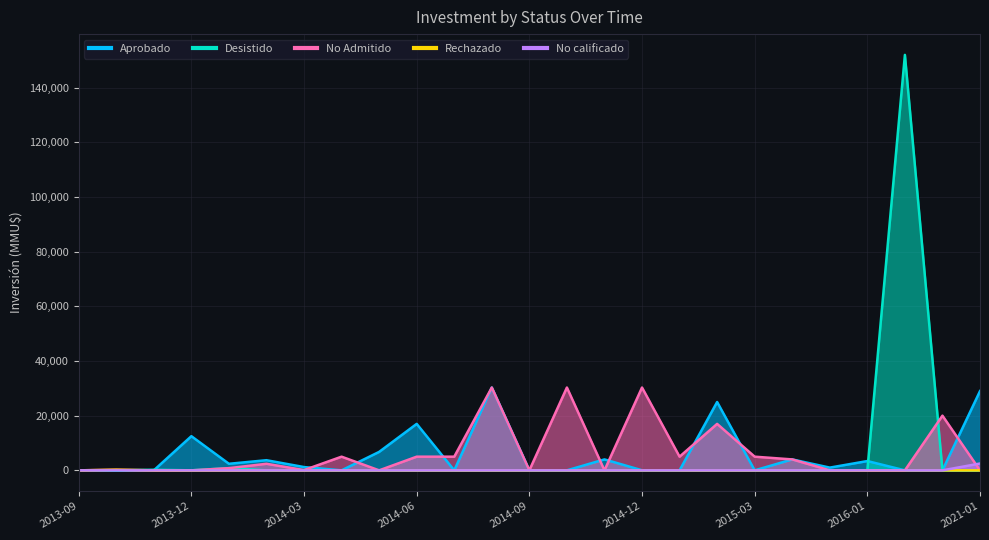

True or false: No Admitido has a value of 0 at 2013-12.

True